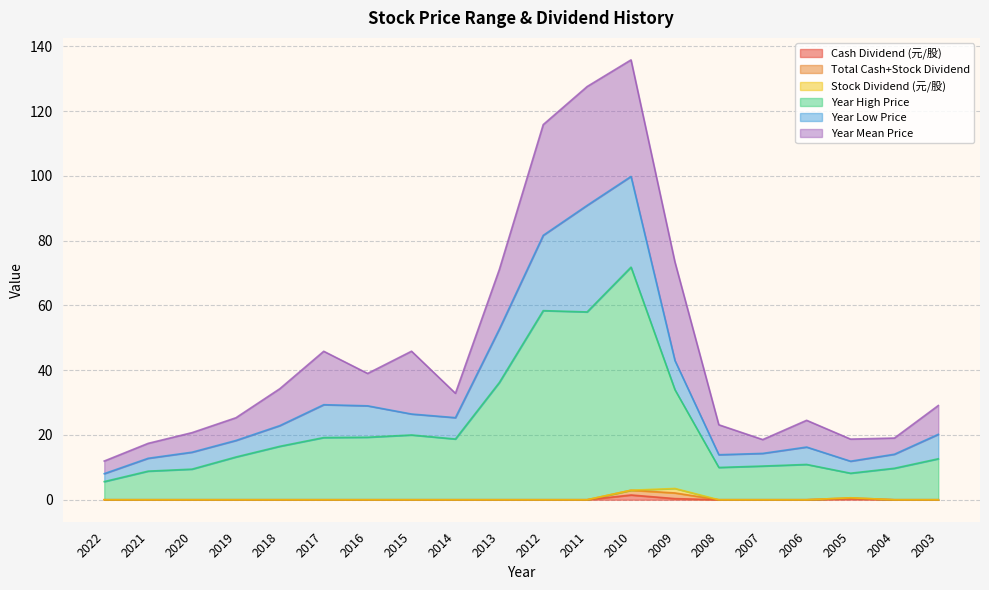

What value does the Total Cash+Stock Dividend series have at 2005?

0.6